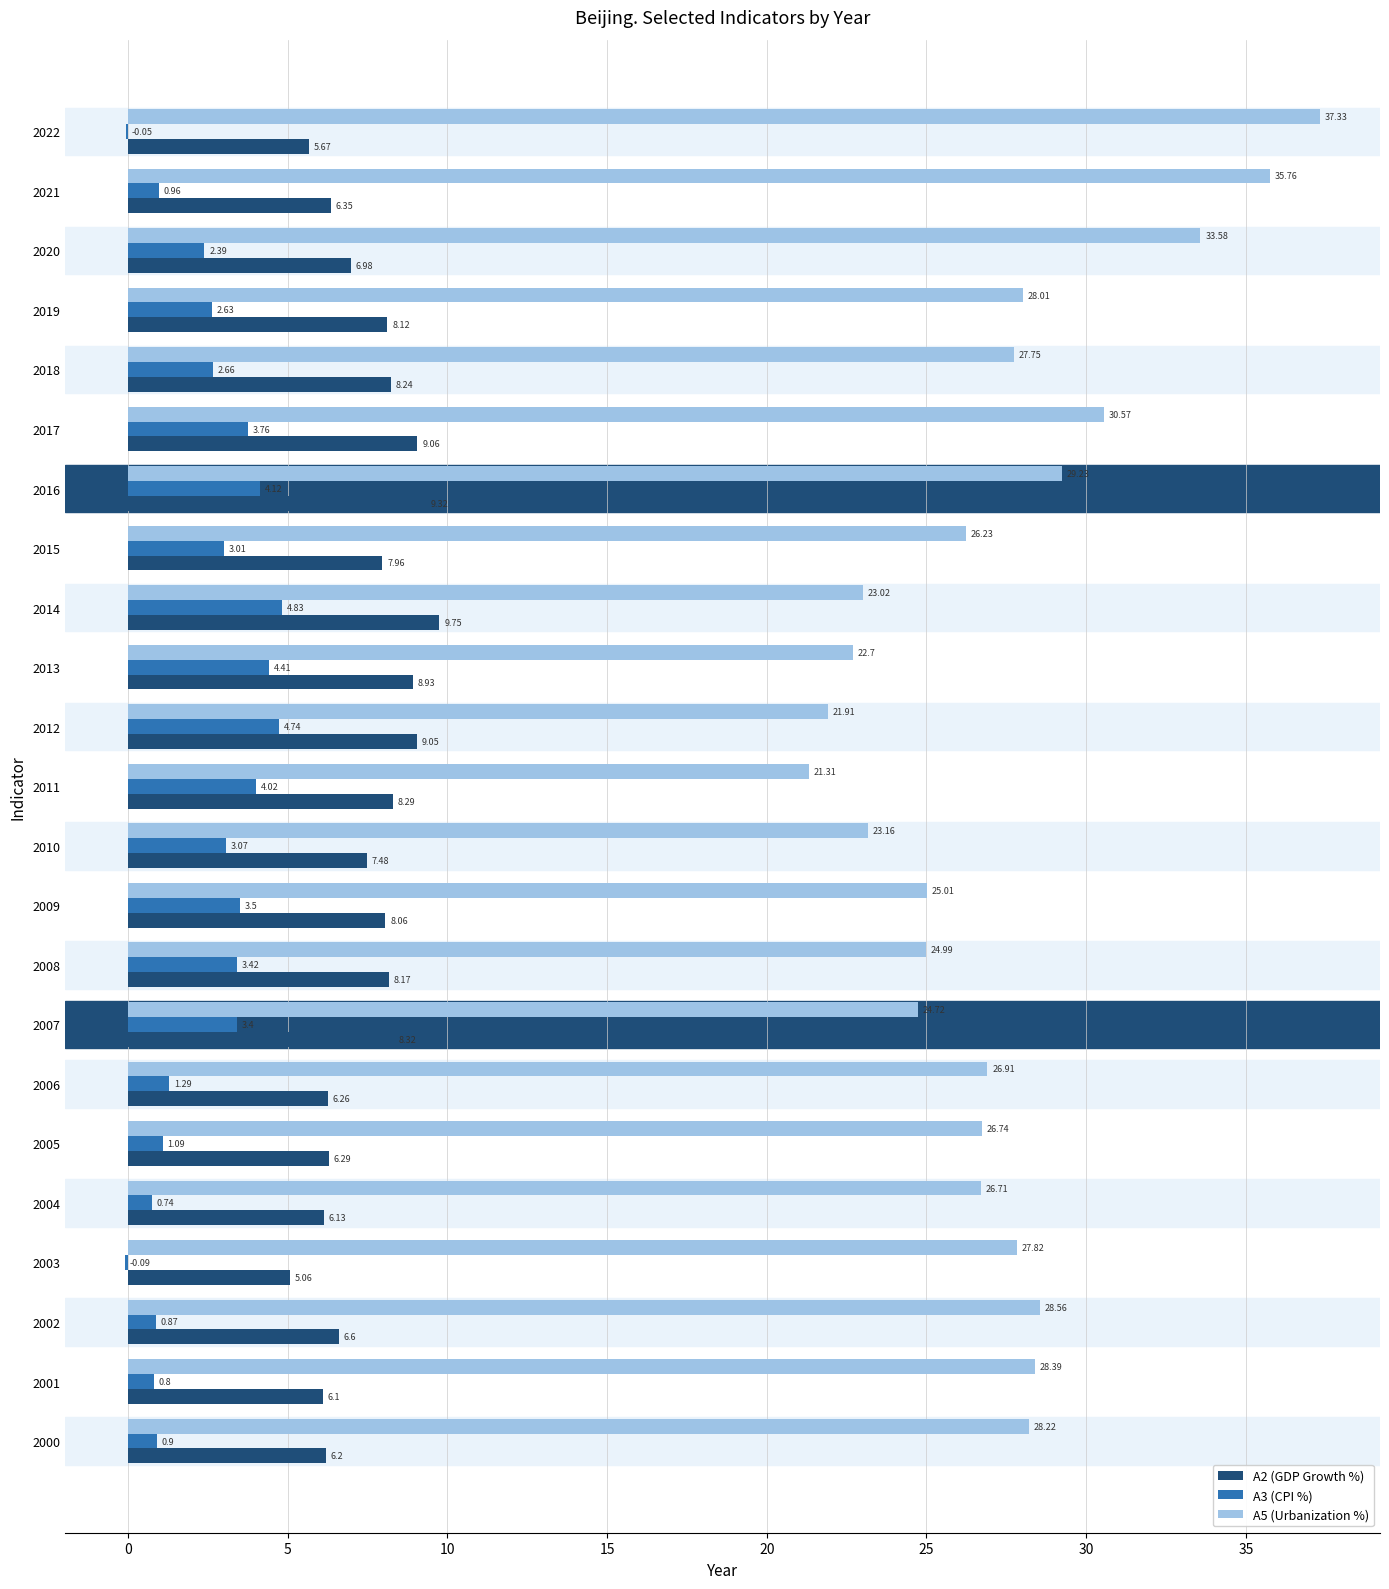

What is the total value across all series at 2009?

36.6